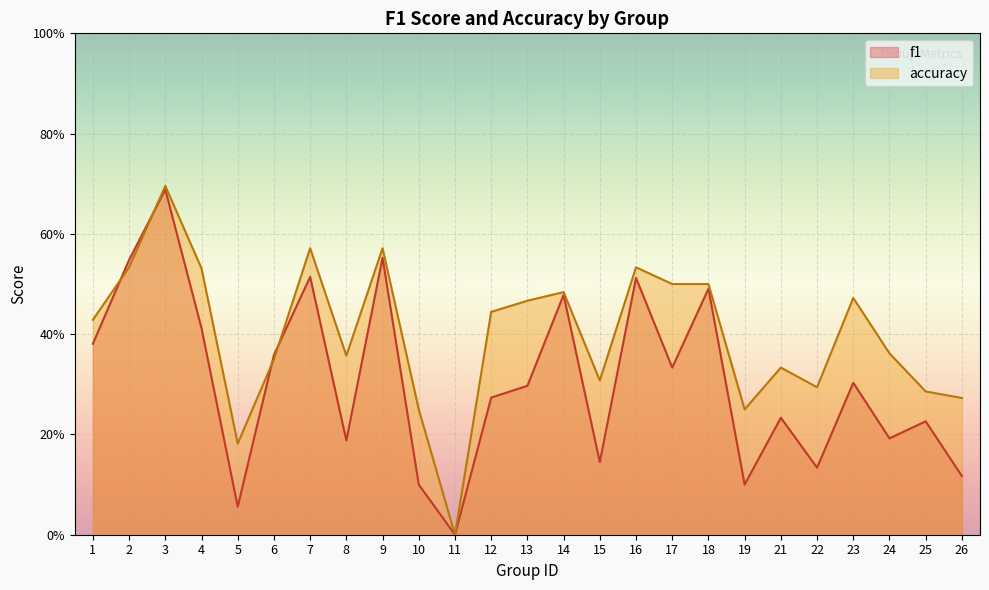

True or false: f1 has a value of 0.4 at 6.

True